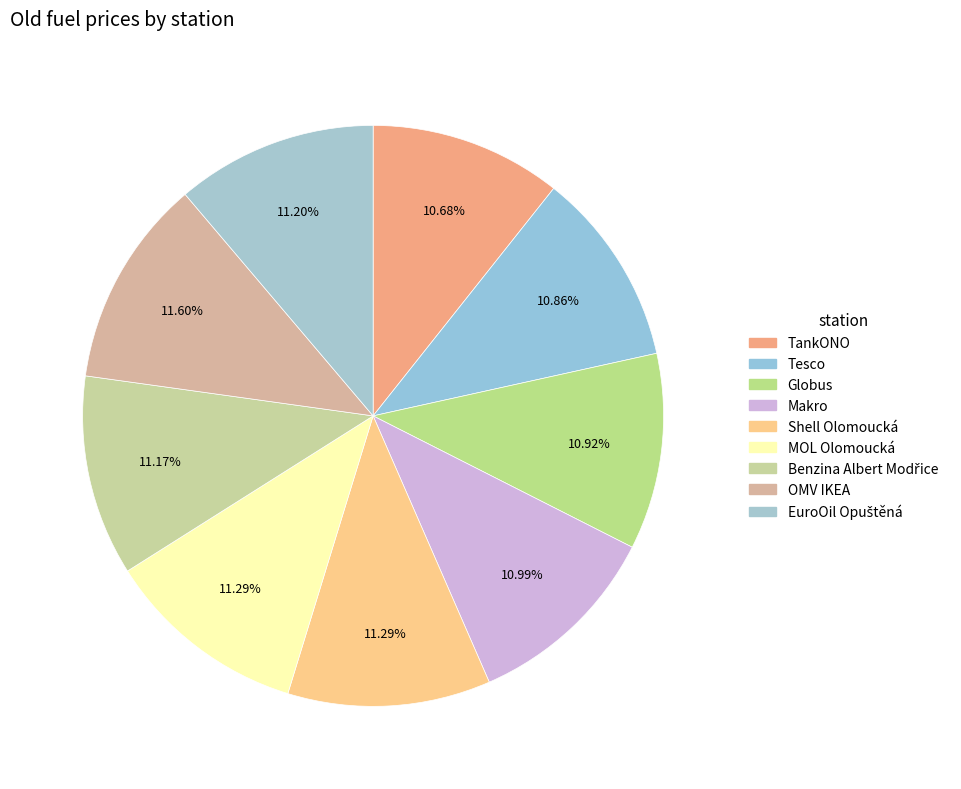

How many slices are in this pie chart?

9